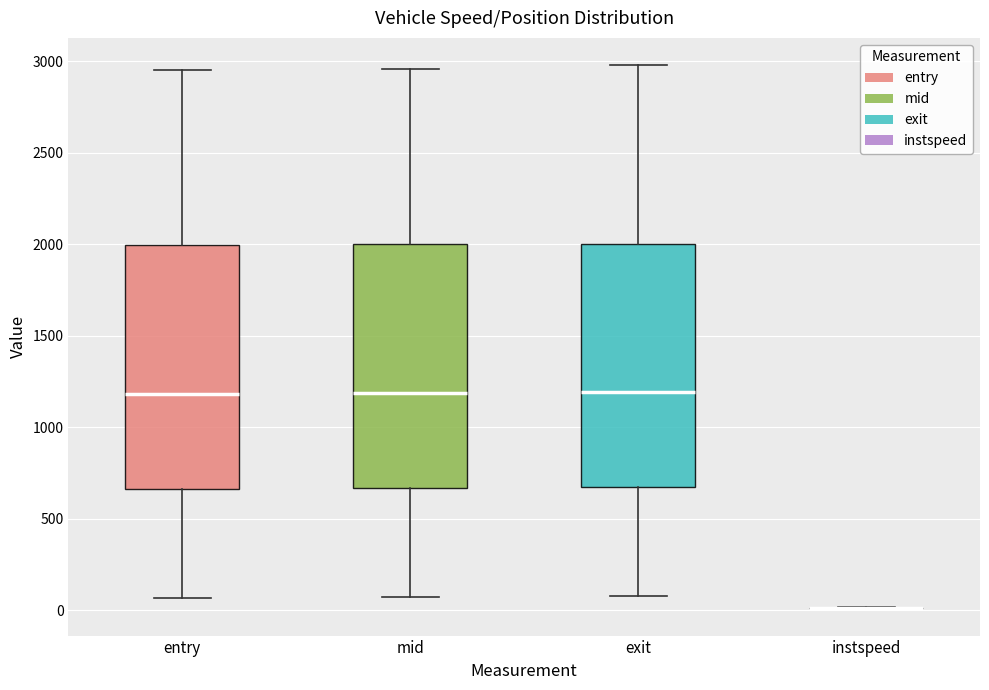

Reading left to right, transcribe this box plot: for each box, give where its median line is, the range the box spans, and where its two whiskers end, as read against the y-axis. The values are not printed on the chart, so give them approximately, as read against the axis.

entry: median 1200, box 650 to 2000, whiskers 50 to 2950
mid: median 1200, box 650 to 2000, whiskers 50 to 2950
exit: median 1200, box 650 to 2000, whiskers 100 to 3000
instspeed: box collapsed to a line at 0, whiskers 0 to 0